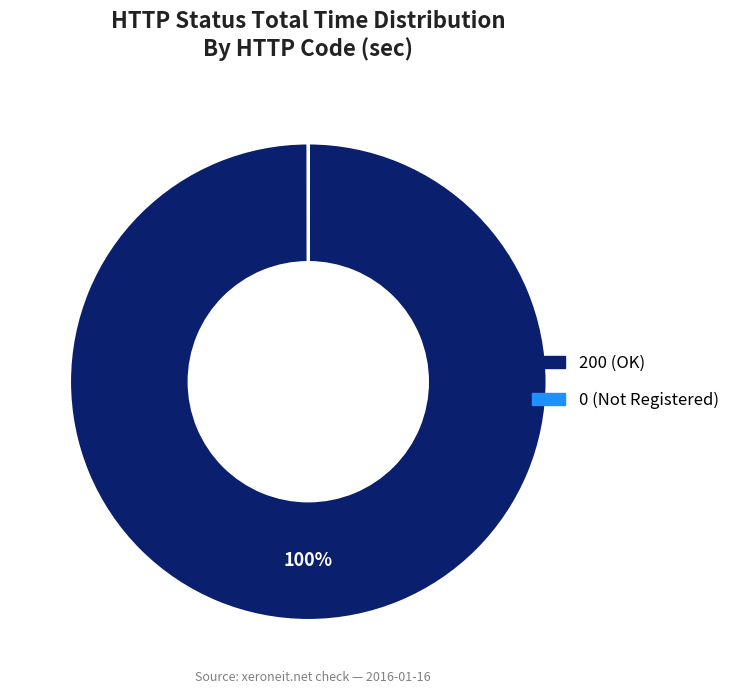

Does any single category account for the majority?

Yes